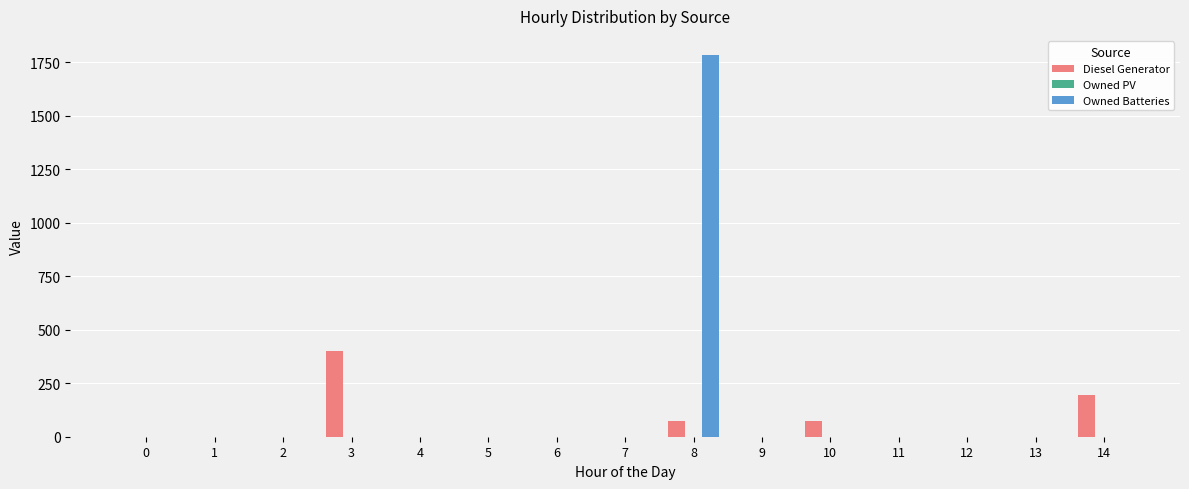

What is the sum of all Owned Batteries values?

1784